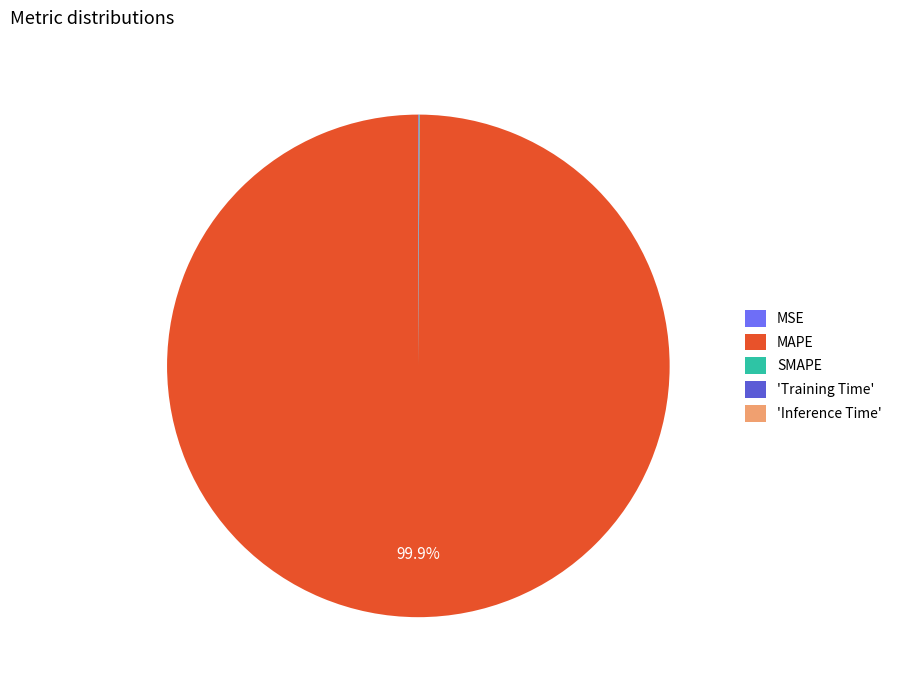

What is the largest slice in the pie chart?

MAPE